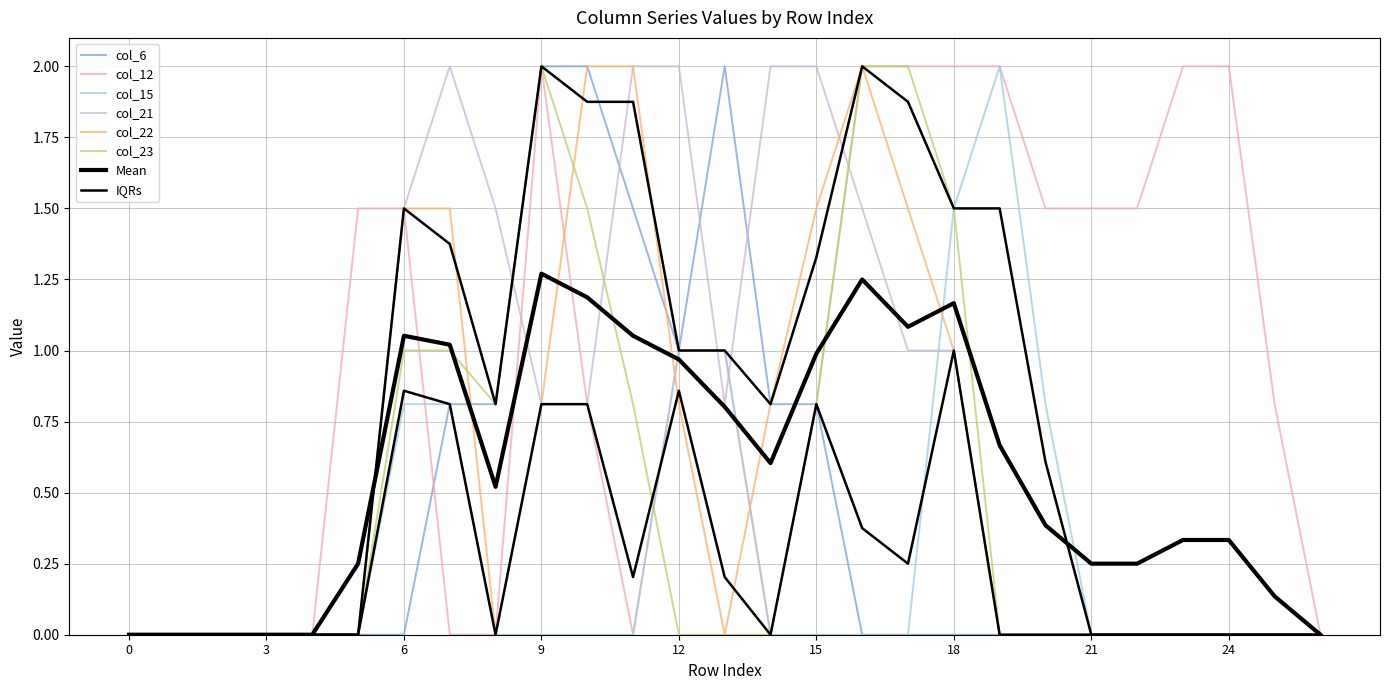

At 16, list the series in order from largest to smallest.

col_12, col_22, col_23, col_21, col_6, col_15